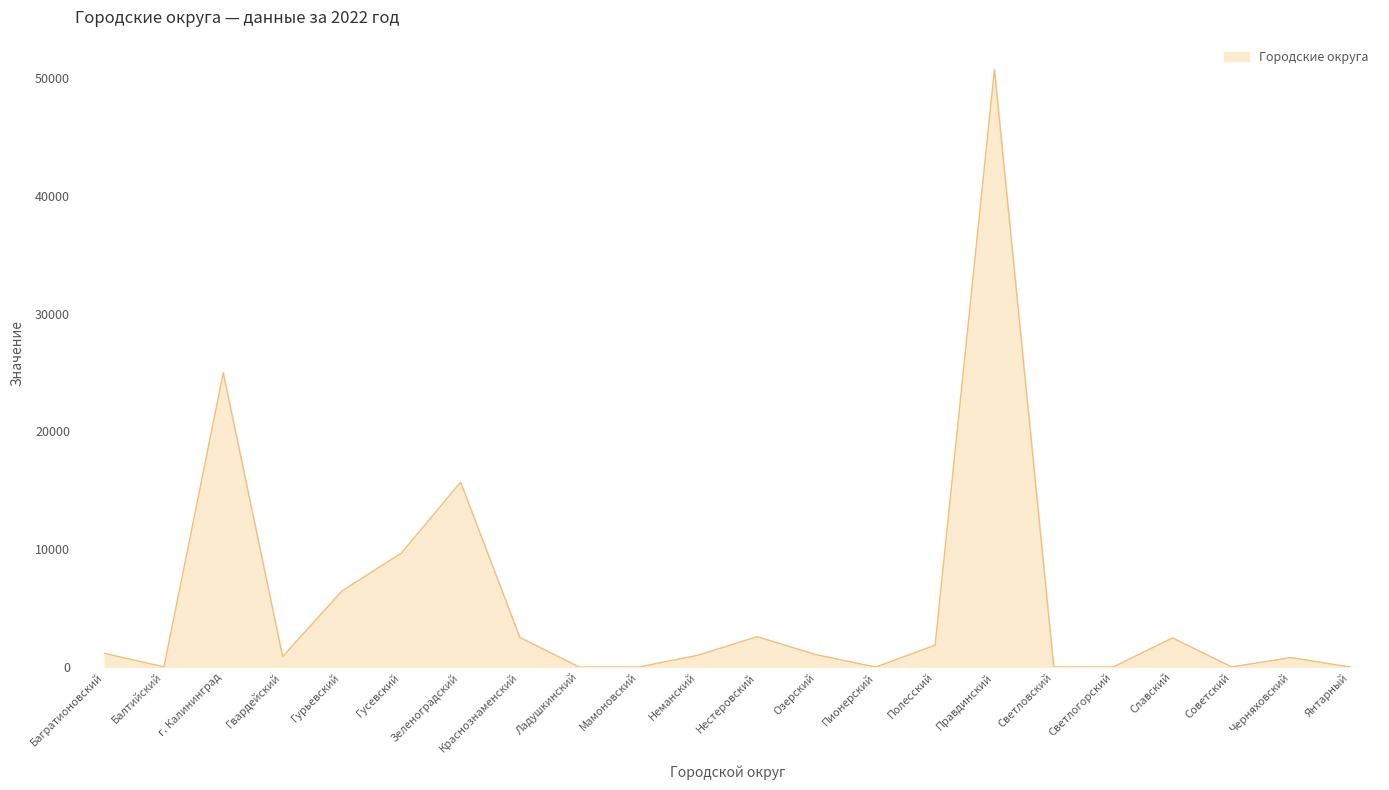

What position from the right is г. Калининград?

20